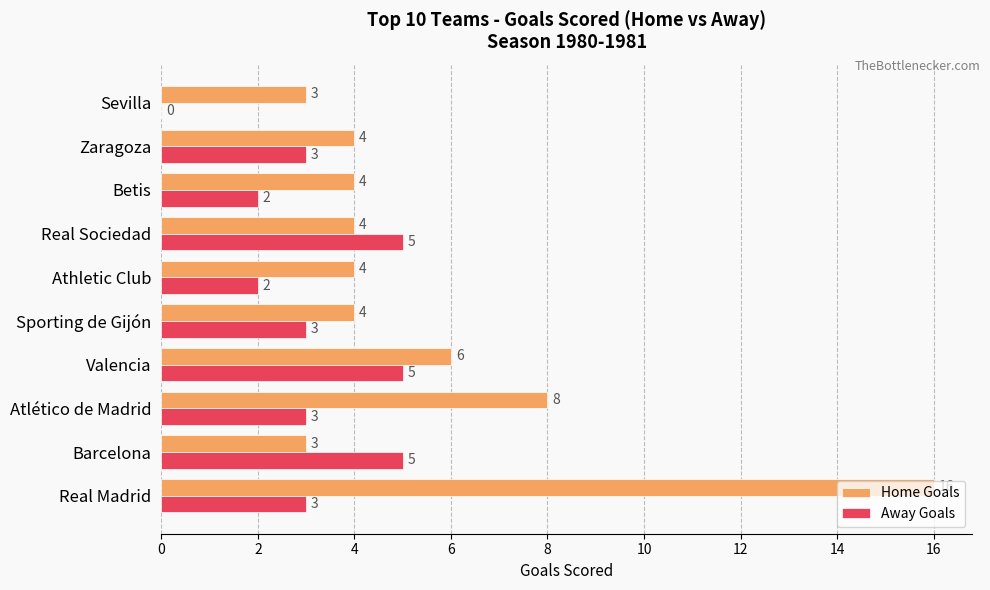

What is the approximate value of Away Goals at Real Sociedad?

5